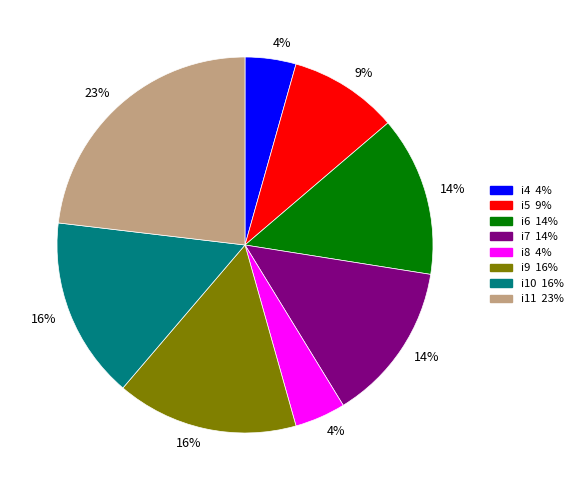

Which slice is the largest?

i11